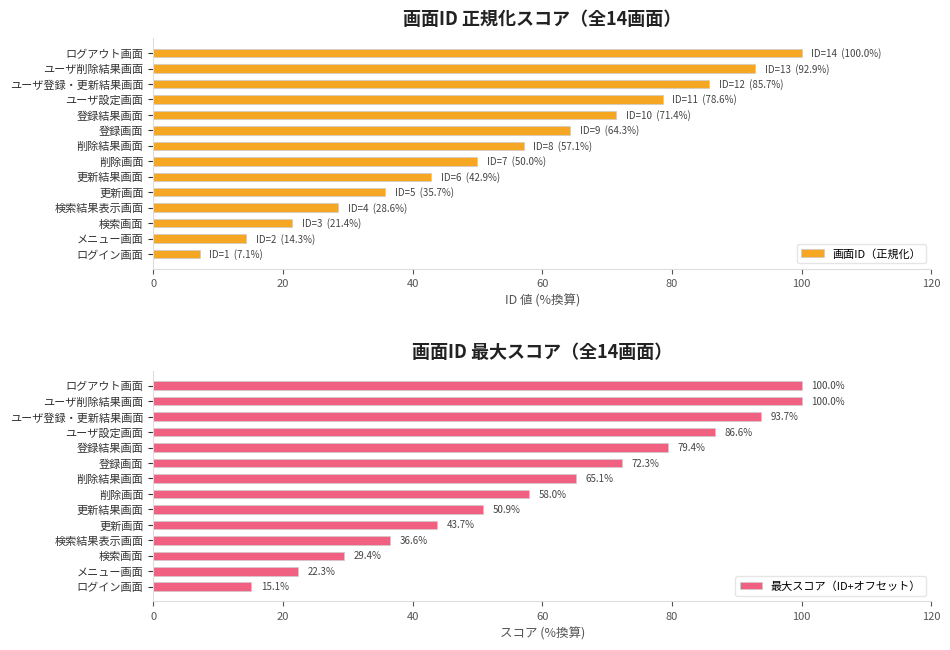

Reading right to left, transcribe all the data shown in this chart.

画面ID（正規化）: 100.0	92.9	85.7	78.6	71.4	64.3	57.1	50.0	42.9	35.7	28.6	21.4	14.3	7.1
最大スコア（ID+オフセット）: 100.0	100.0	93.7	86.6	79.4	72.3	65.1	58.0	50.9	43.7	36.6	29.4	22.3	15.1